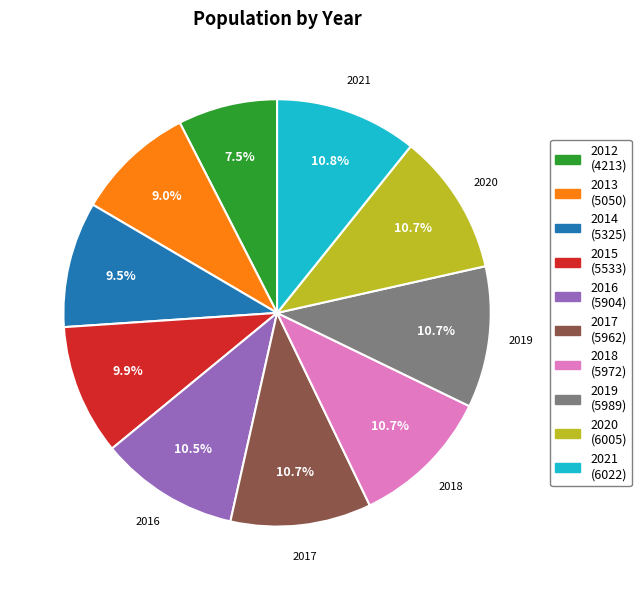

Which slice is the smallest?

2012